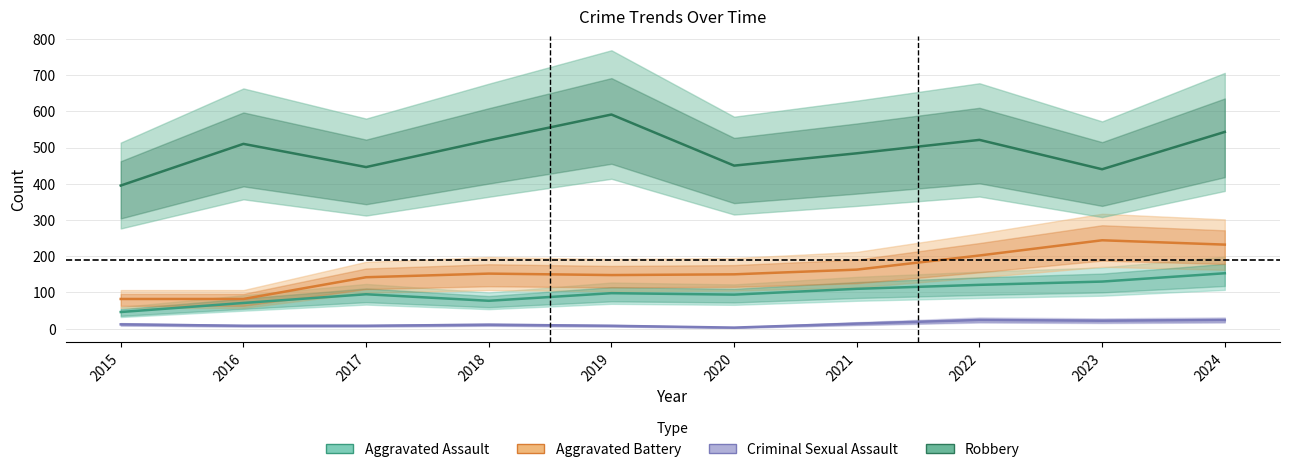

Reading left to right, extract all data points from this chart.

Aggravated Assault: 46	71	95	77	98	94	110	121	130	153
Aggravated Battery: 82	82	142	152	148	150	163	202	244	232
Criminal Sexual Assault: 12	8	8	11	8	3	14	24	22	24
Robbery: 395	510	446	520	591	450	484	521	440	543